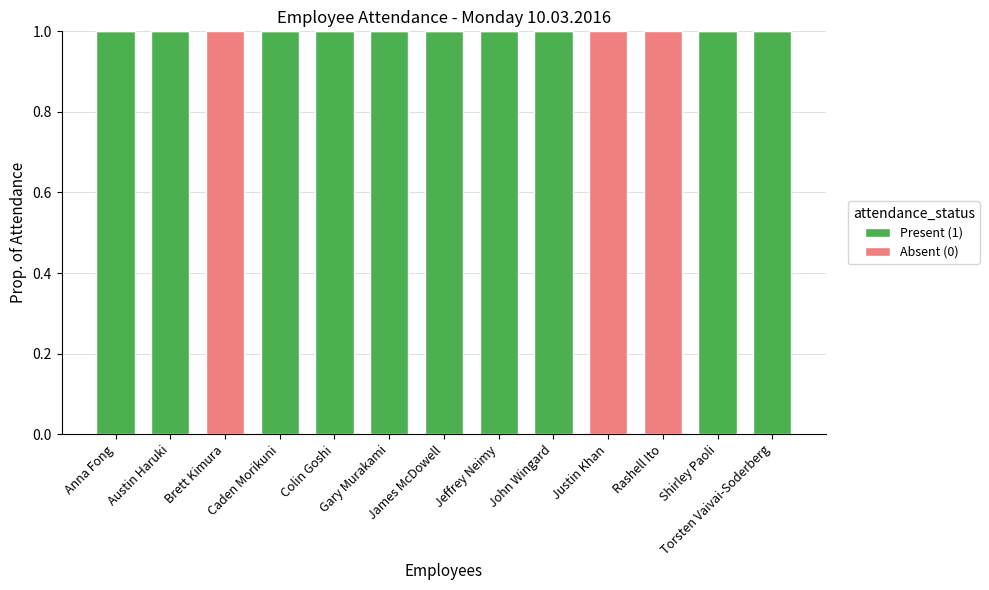

How many data points does each series have?

13